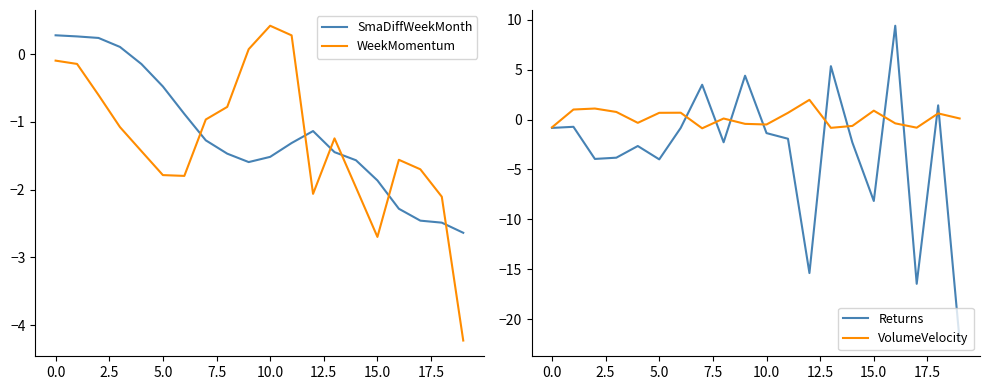

Which series ends up on top after the final intersection of Returns and WeekMomentum?

WeekMomentum